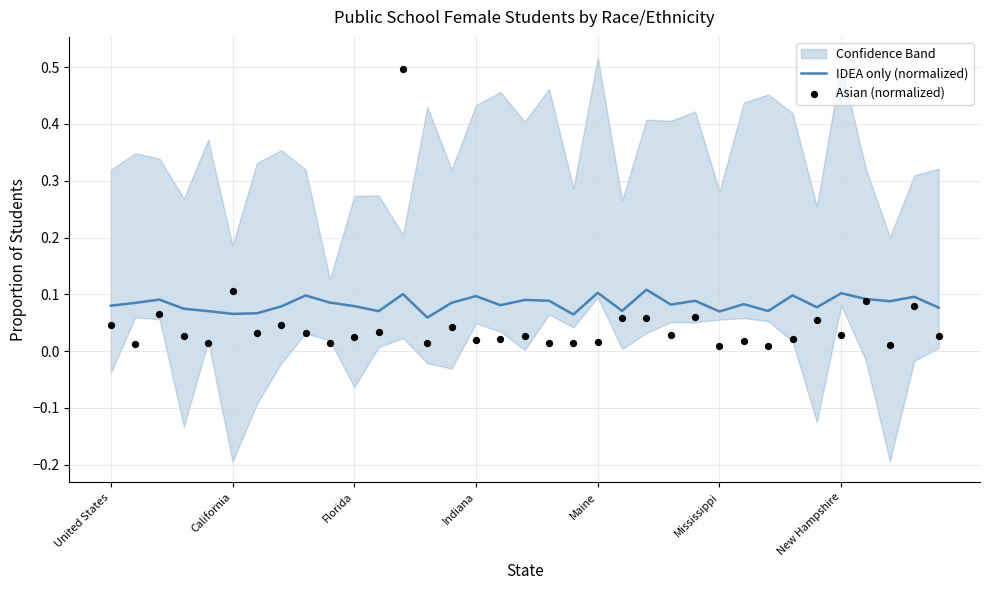

Is the value of Asian (normalized) at 33 greater than the value of IDEA only (normalized) at 10?

No